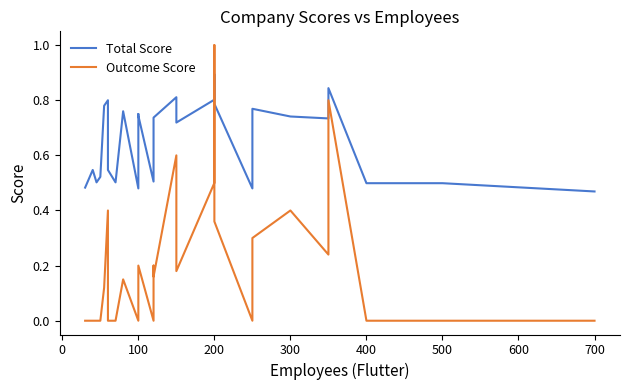

The Outcome Score series shows 0.5 at 100. True or false?

False